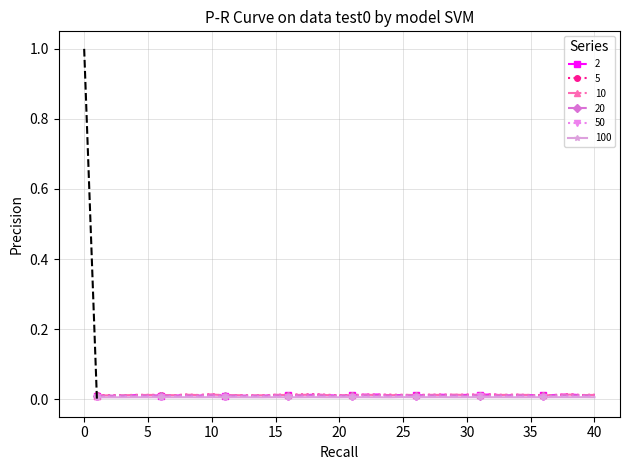

Between 25 and 10, which is larger?

10